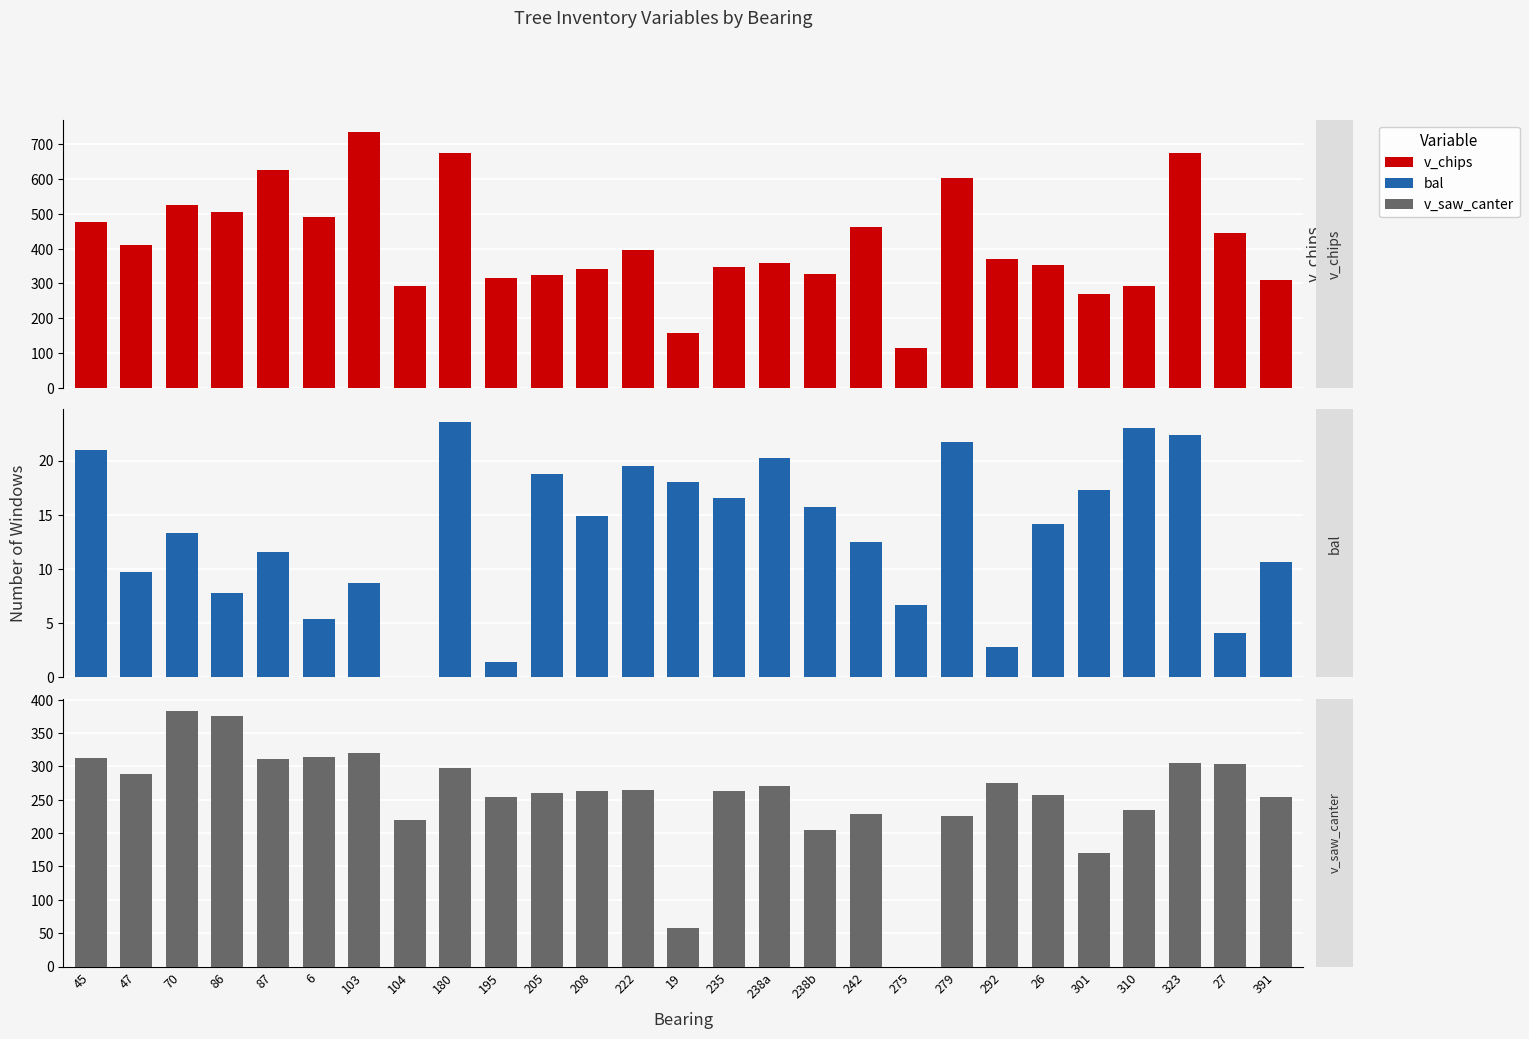

List the series in order of their overall mean, lowest first.

bal, v_saw_canter, v_chips